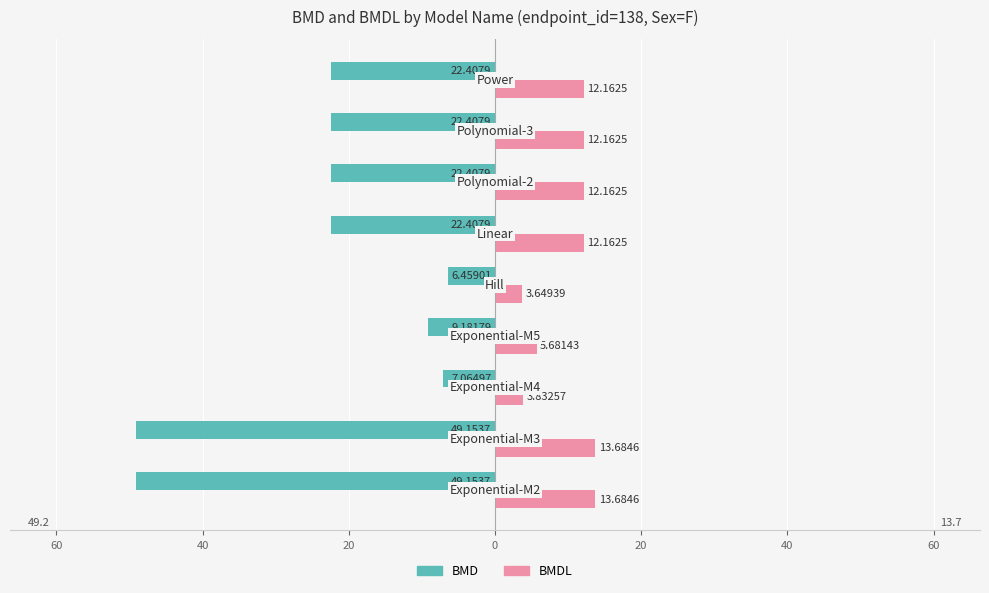

Reading left to right, list all the values displayed in this chart.

BMD: 80=-49.2	60=-49.2	40=-7.1	20=-9.2	0=-6.5	20=-22.4	40=-22.4	60=-22.4	80=-22.4
BMDL: 80=13.7	60=13.7	40=3.8	20=5.7	0=3.6	20=12.2	40=12.2	60=12.2	80=12.2